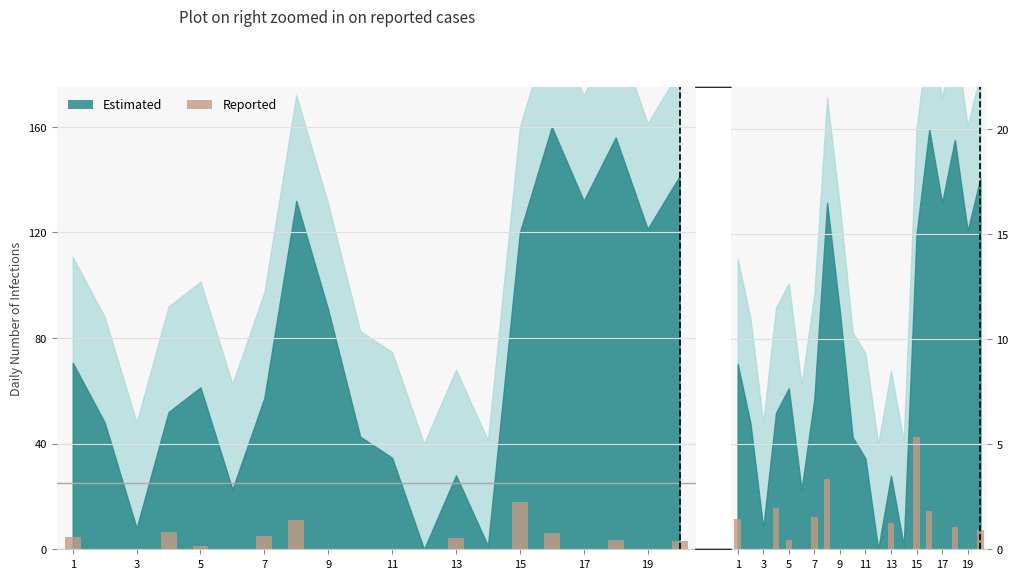

How many values are above zero?

10